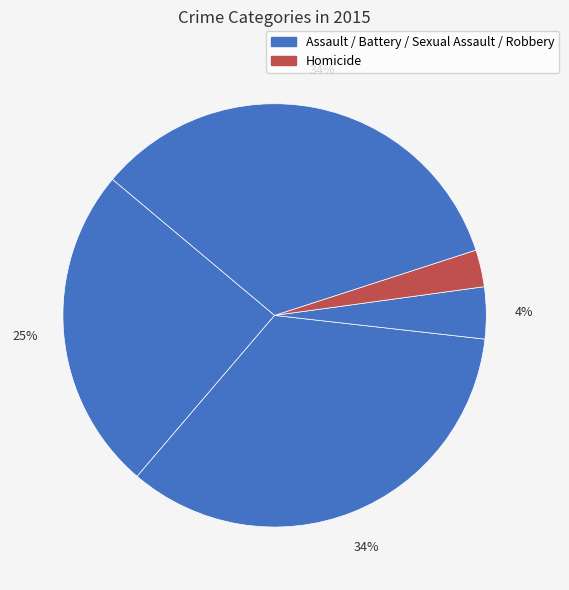

Count the number of slices in the pie.

5